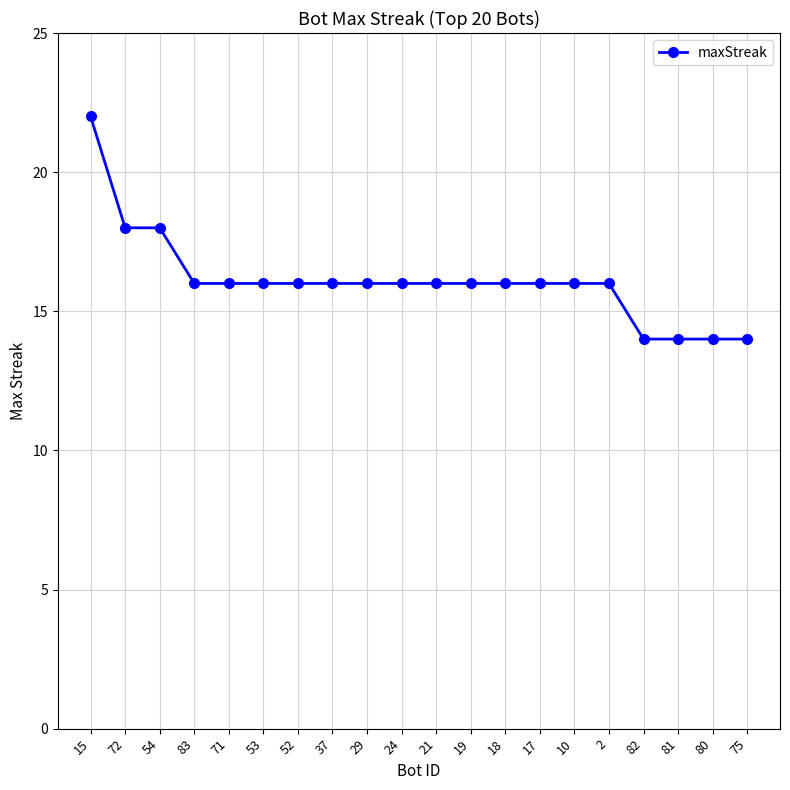

What is the difference between the maximum and second lowest values?

8